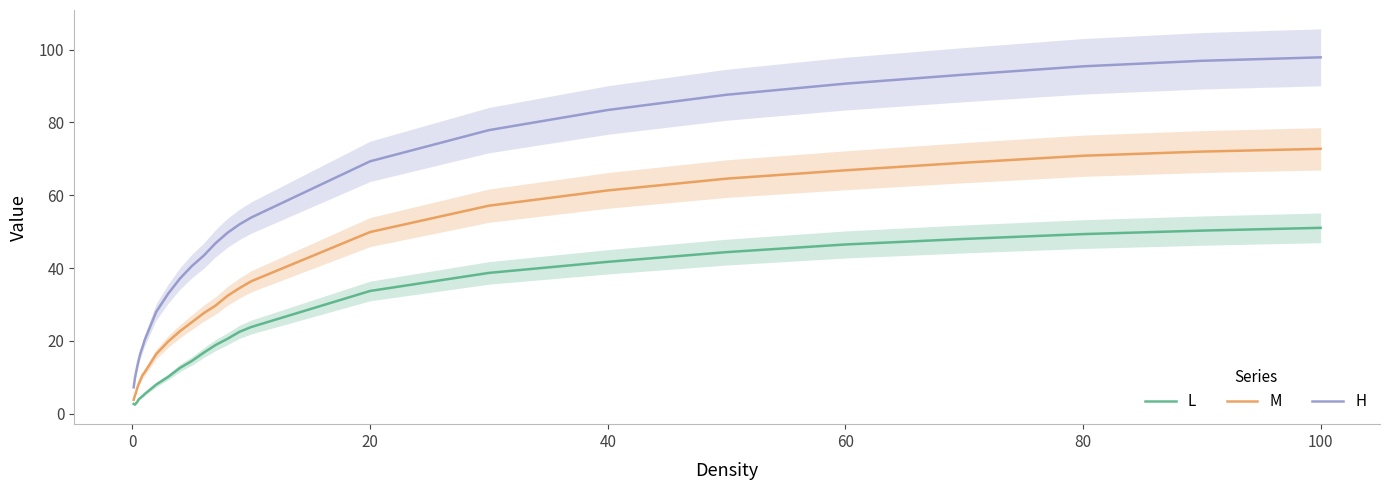

How many data points in L are above 16?

14